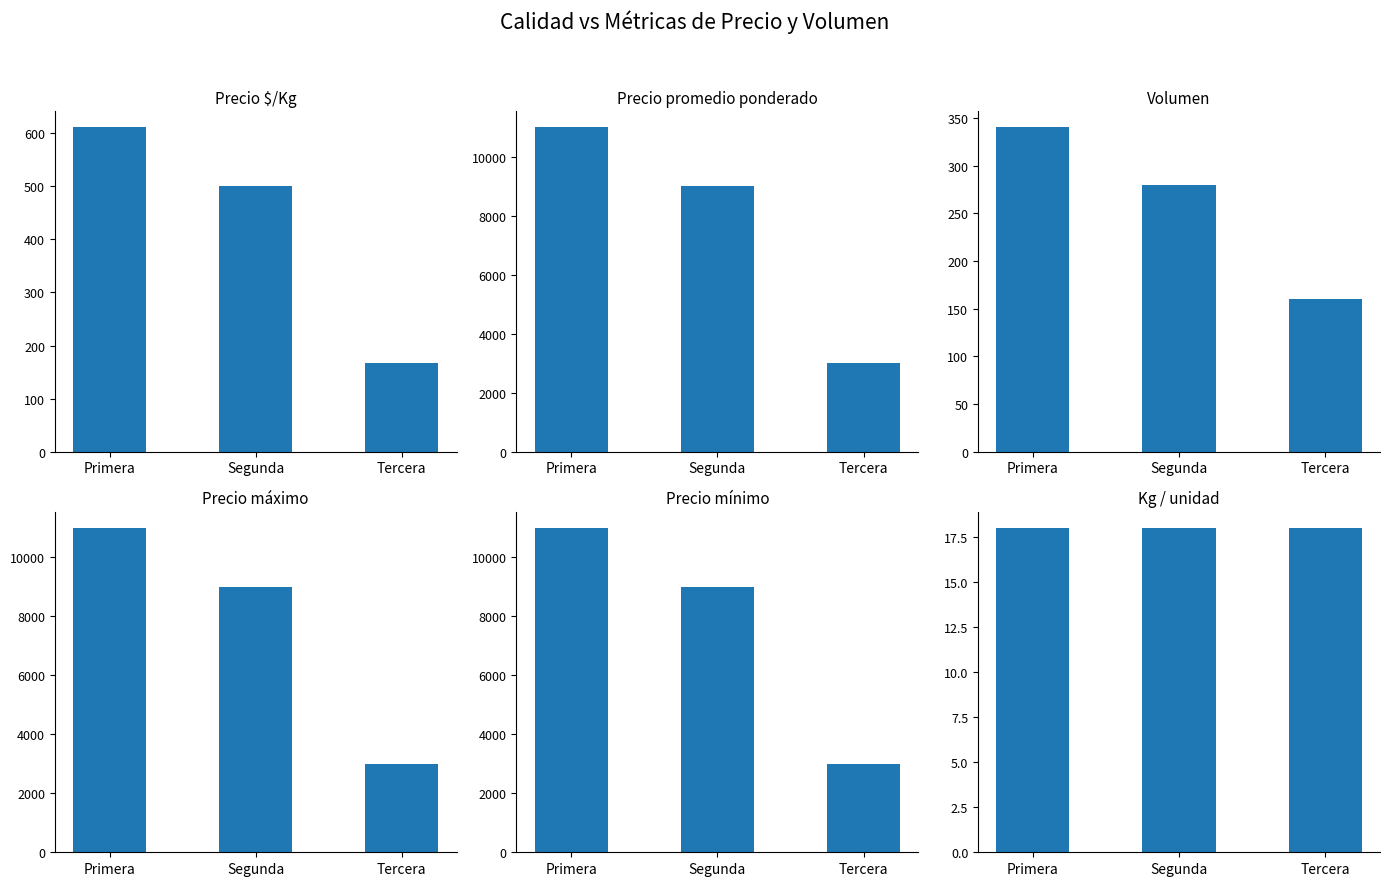

What is the sum of the Precio $/Kg values at Primera and Tercera?

778